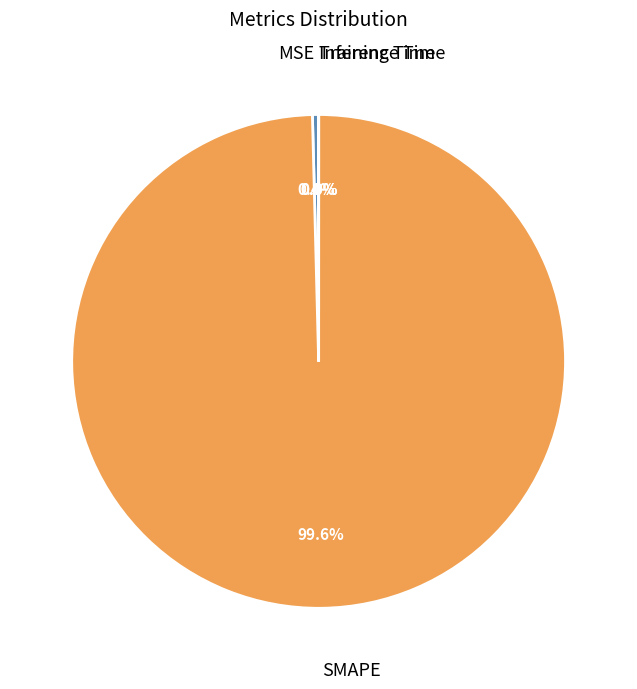

Is there any slice that represents more than half of the pie?

Yes